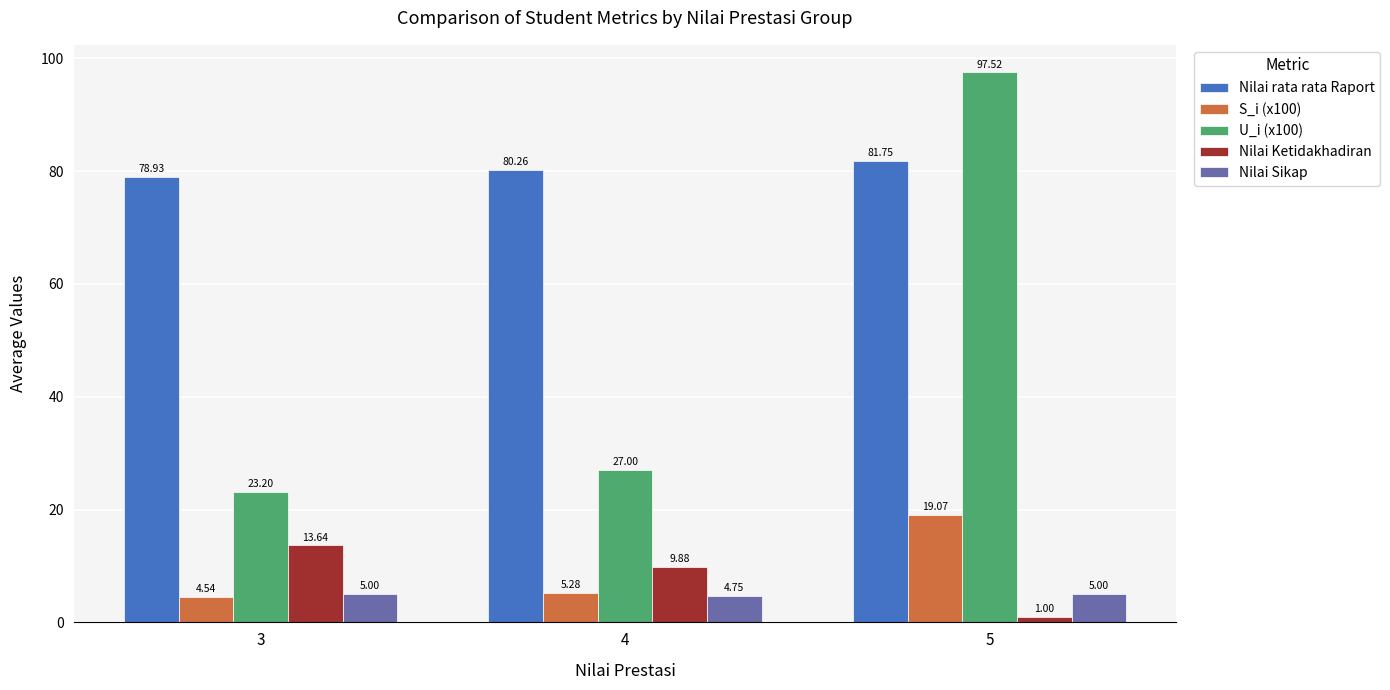

Between 4 and 5, which series saw the biggest shift?

U_i (x100)